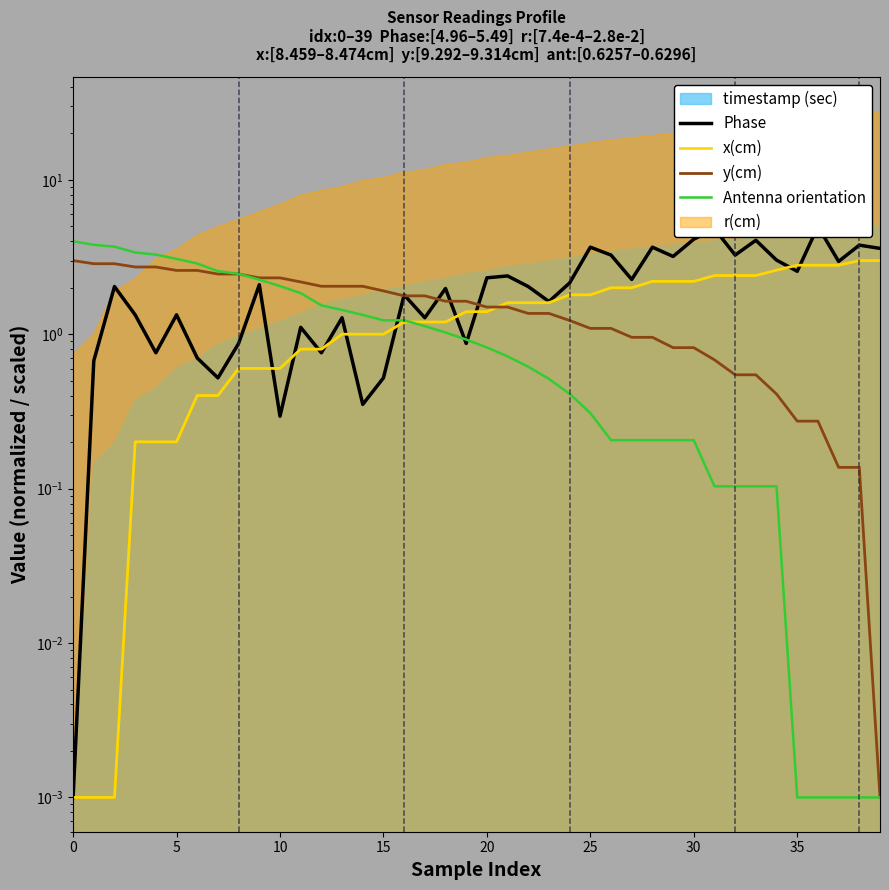

What is the difference between the highest and lowest values at 20?

3.1